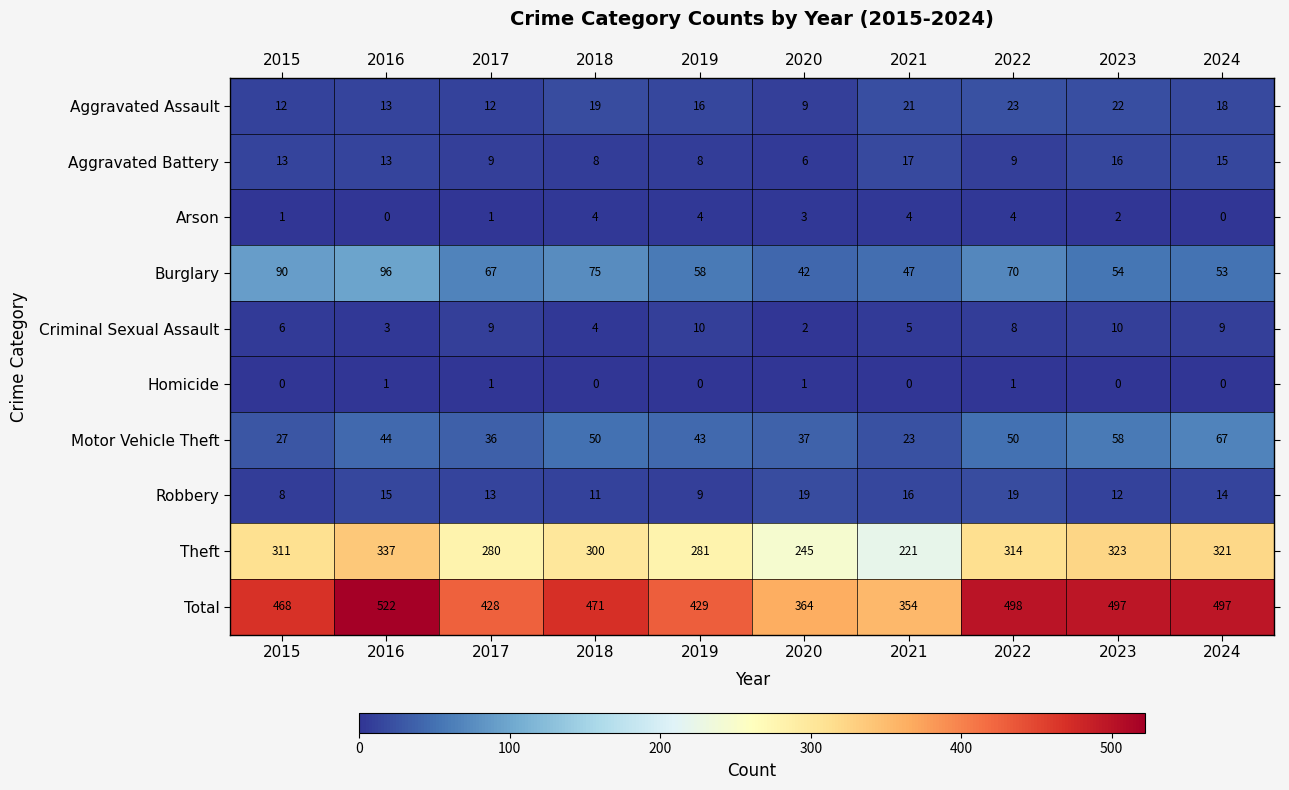

At how many categories does at least one series exceed 37?

10